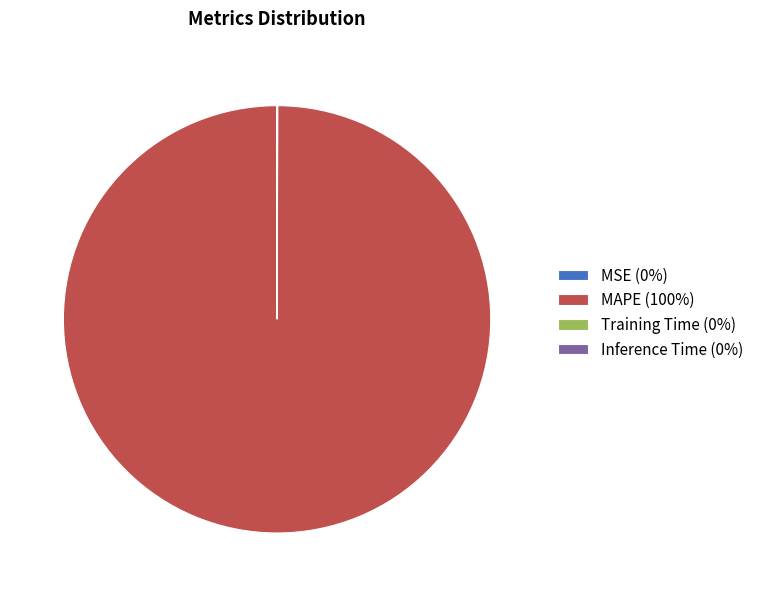

What is the majority slice?

MAPE